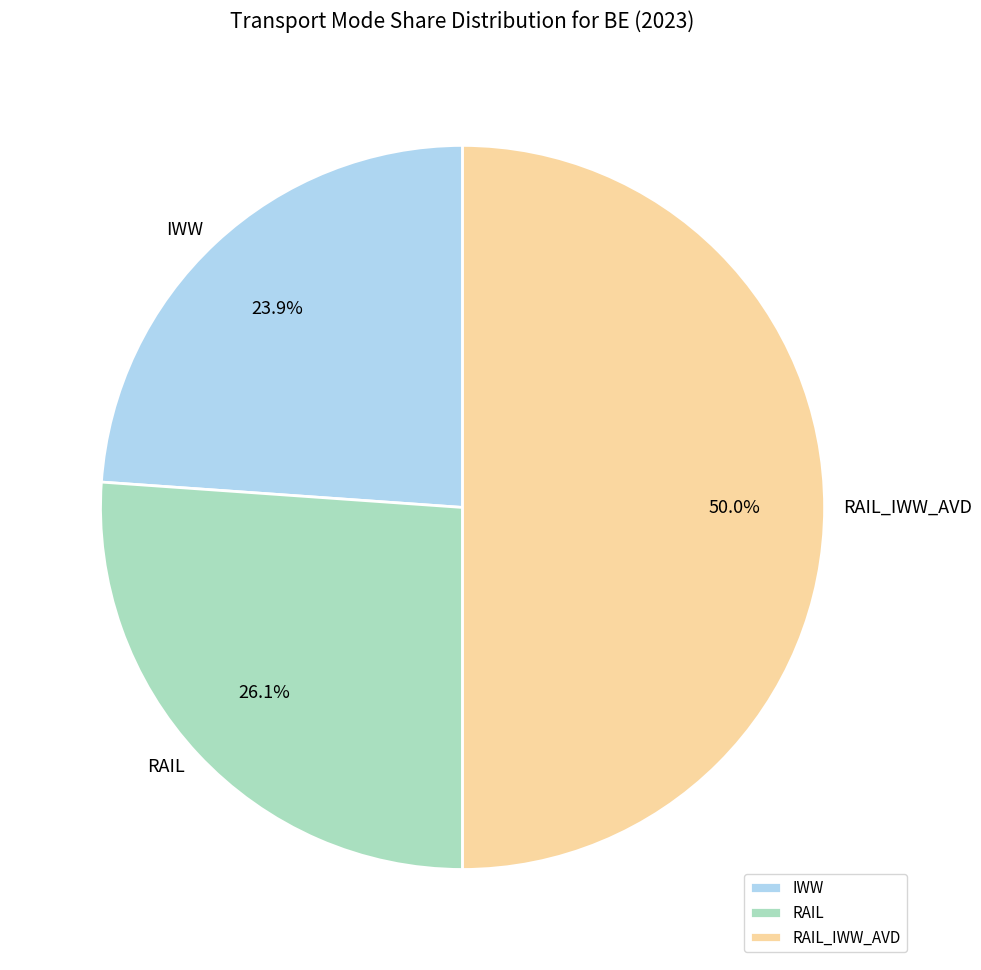

What percentage is NOT represented by RAIL?

73.9%